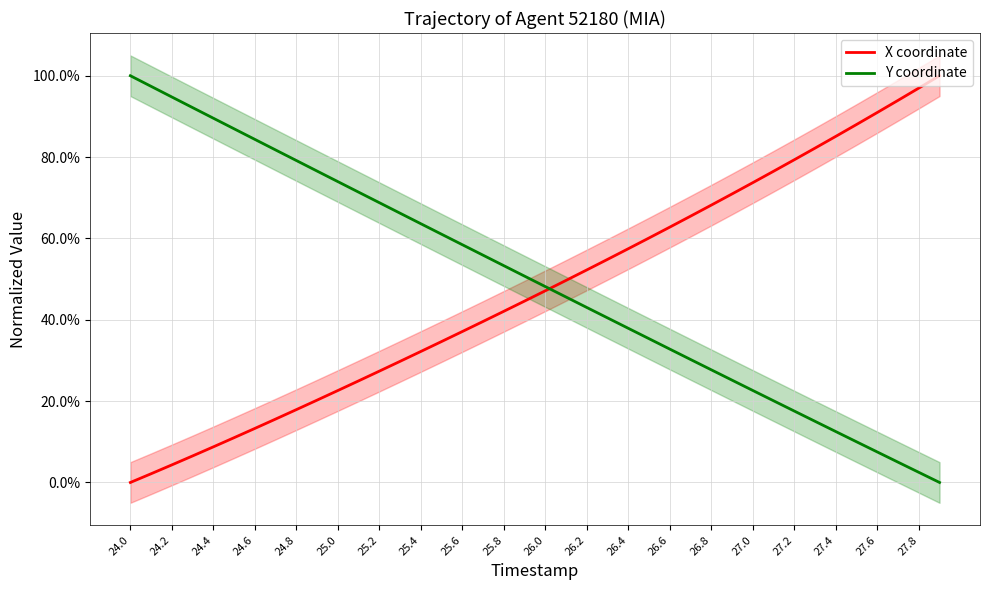

What is the label of the 18th point from the left?

27.4